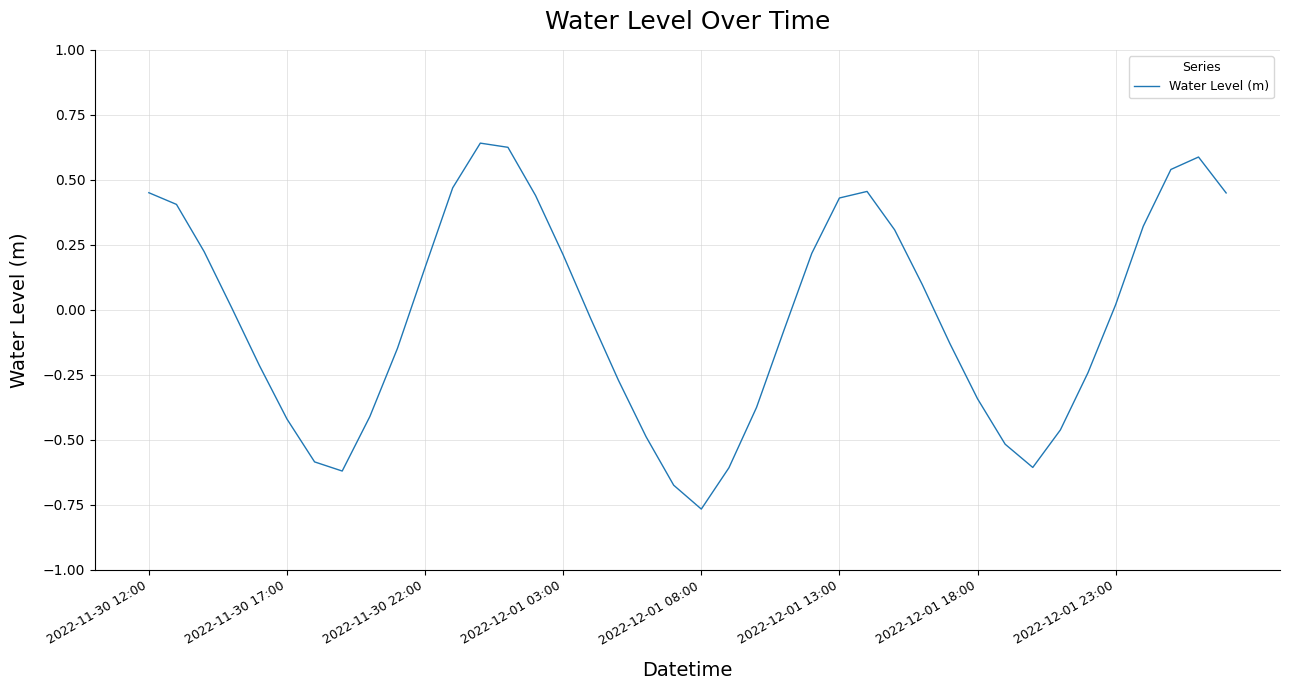

What is the difference between the maximum and minimum values?

1.4